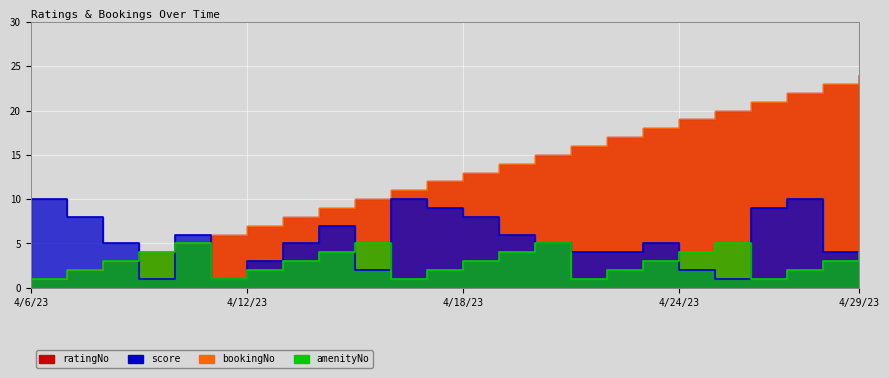

What are all the series names shown in the legend?

score, amenityNo, bookingNo, ratingNo